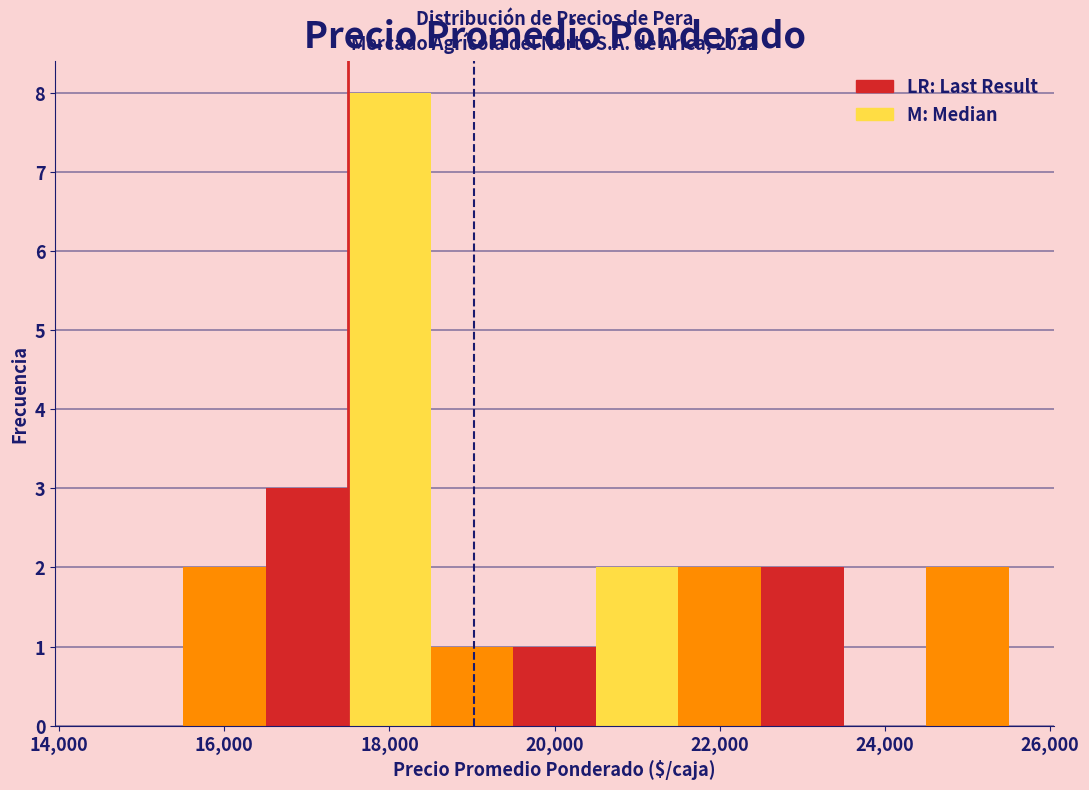

Which range on the x-axis has the tallest bar?

17500 to 18500